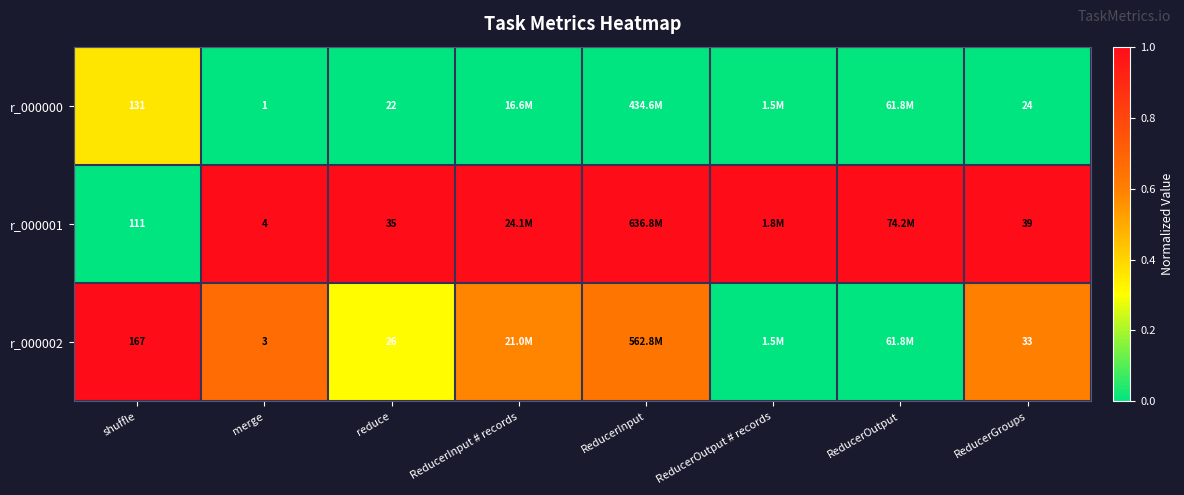

List the series in order of their overall mean, lowest first.

r_000000, r_000002, r_000001